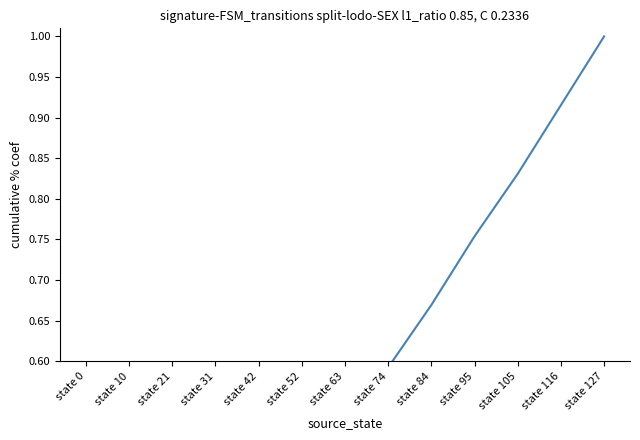

What is the value of the 6th point from the left?

0.4